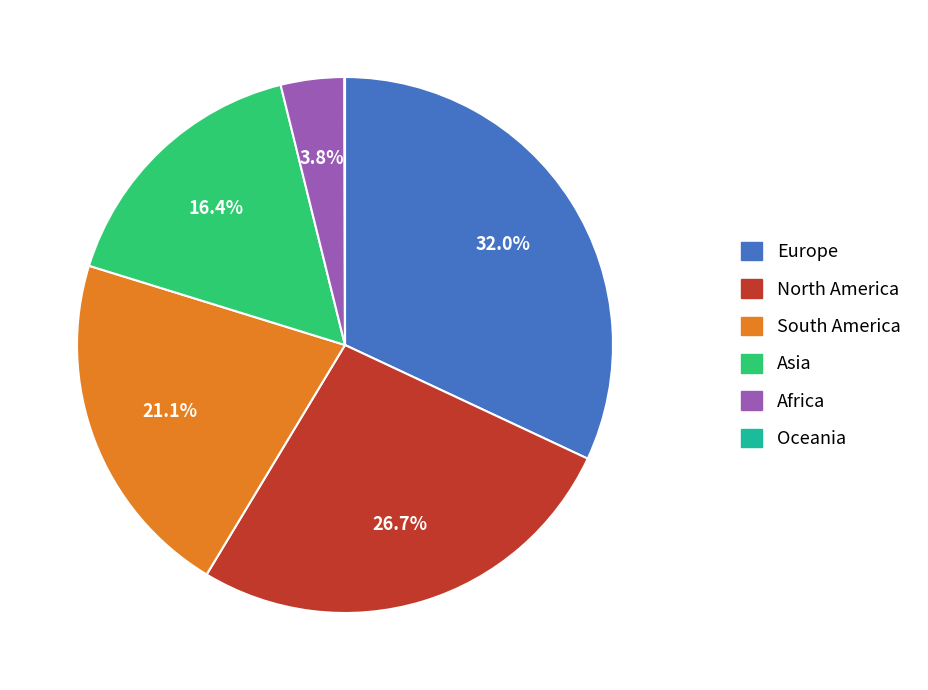

Is it true that Asia is 16% of the pie?

True